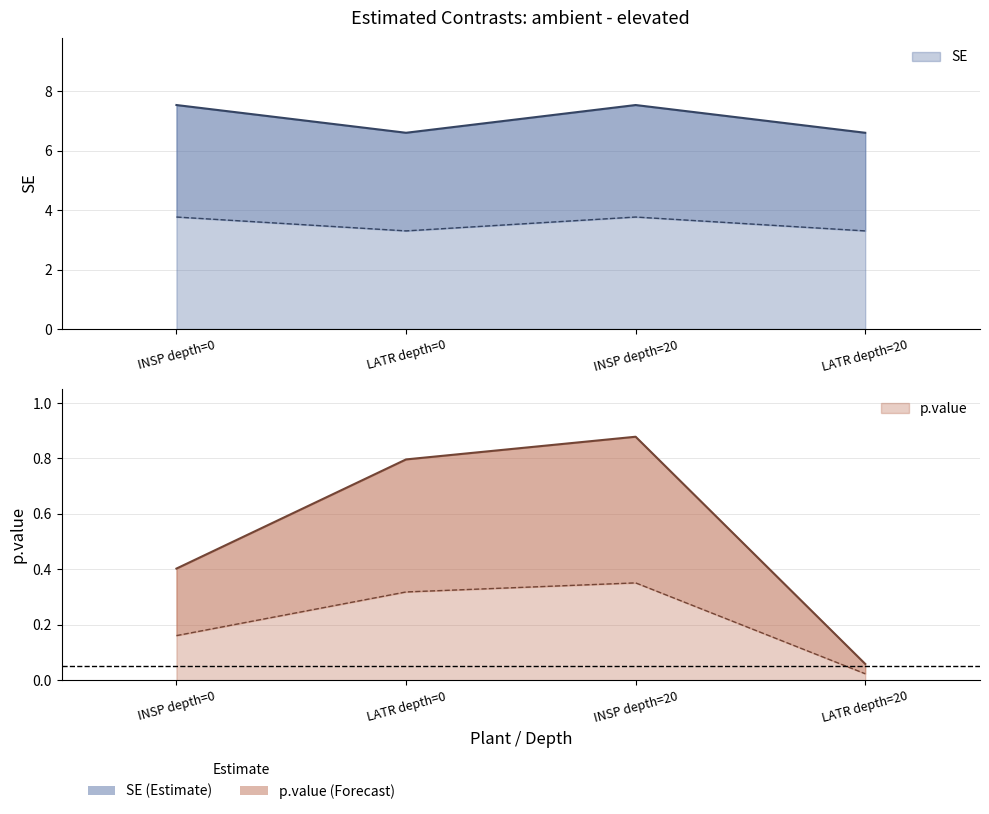

True or false: SE and p.value intersect in this chart.

False